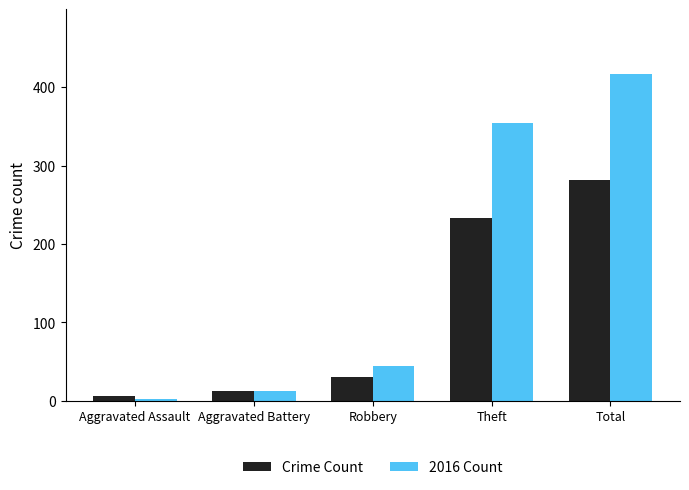

Does the chart contain stacked bars?

No